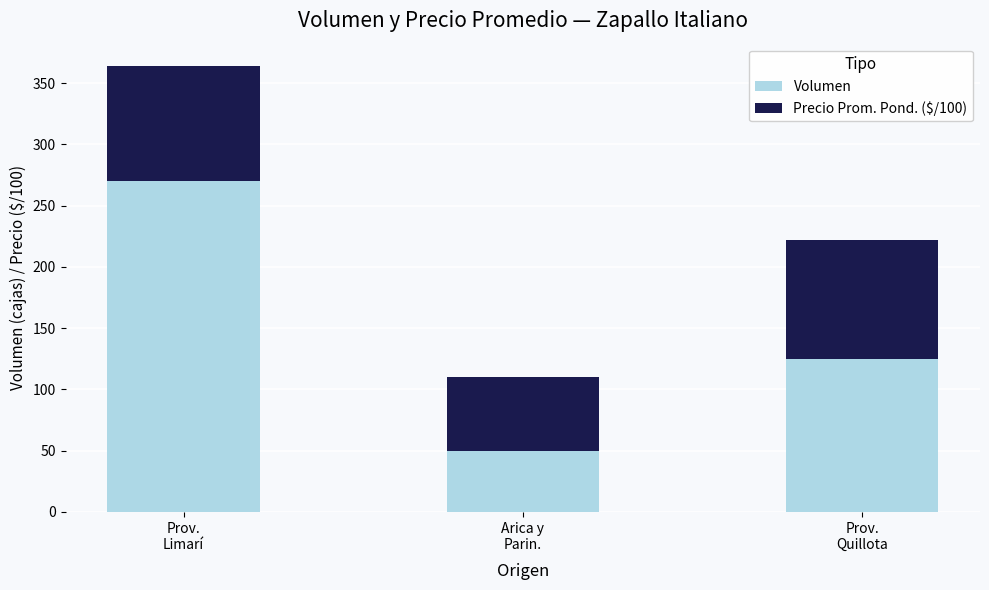

What is the lowest value of the Volumen series?

50.0